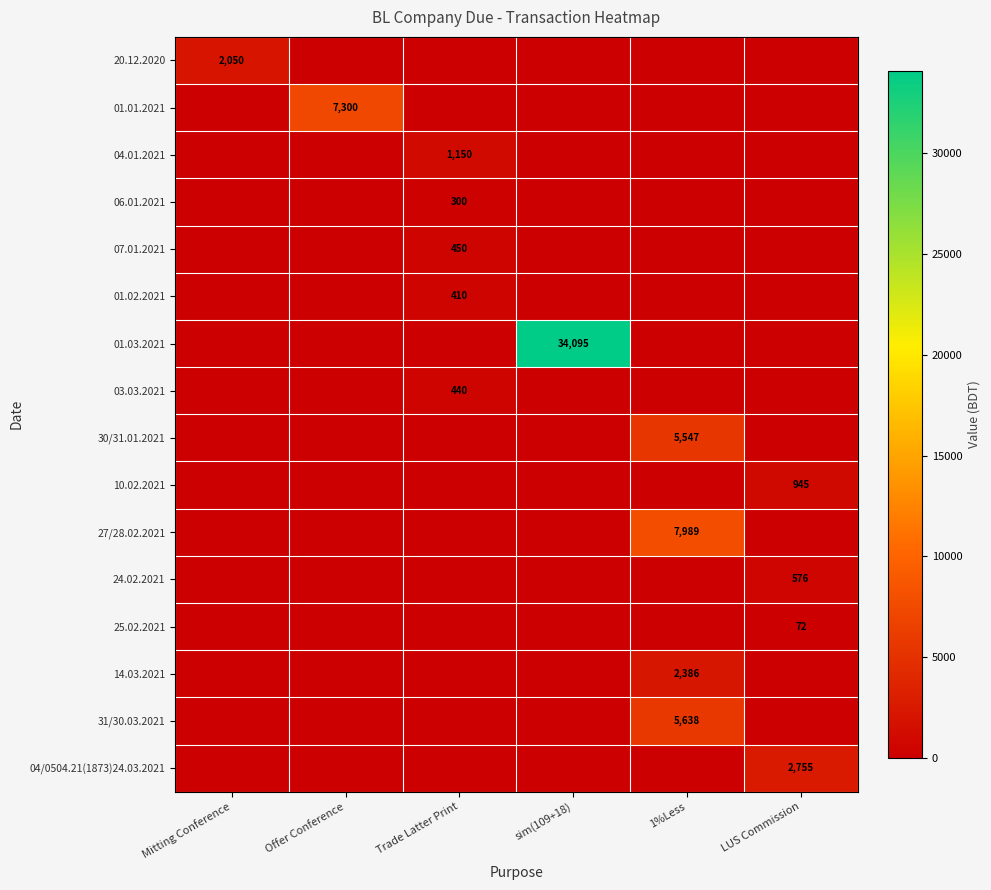

The value of 04.01.2021 at Trade Latter Print is 1518. True or false?

False